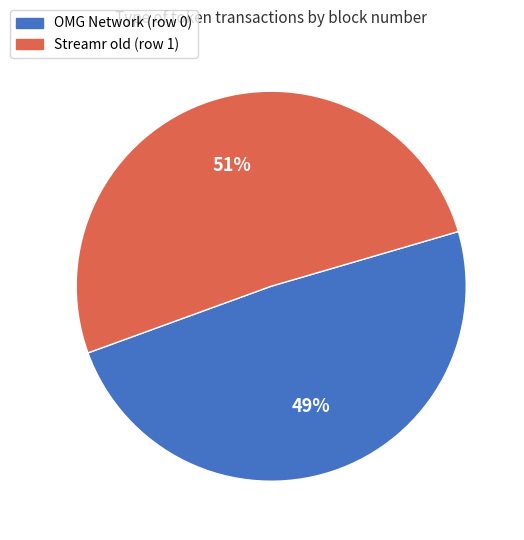

What is the ratio of the value at OMG Network (row 0) to the value at Streamr old (row 1)?

1.0